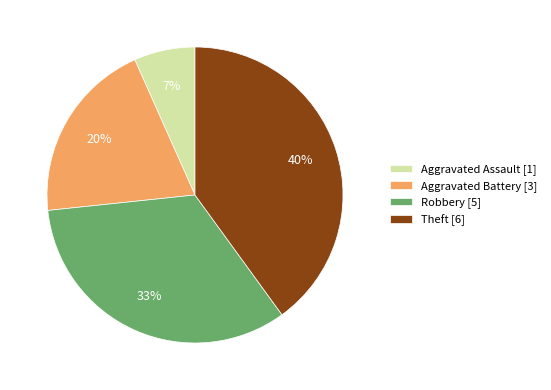

To the nearest percent, what portion does Aggravated Battery [3] represent?

20%